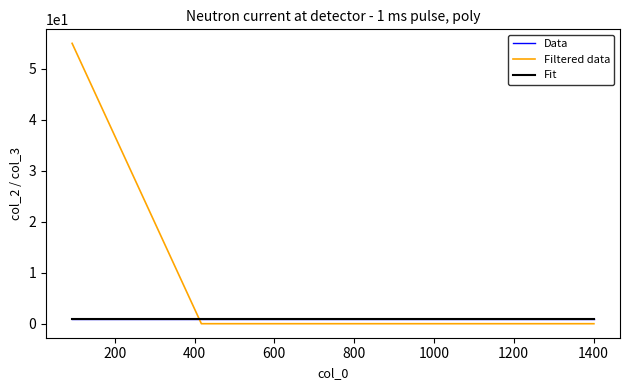

List the series in order of their peak value, lowest first.

Data, Fit, Filtered data